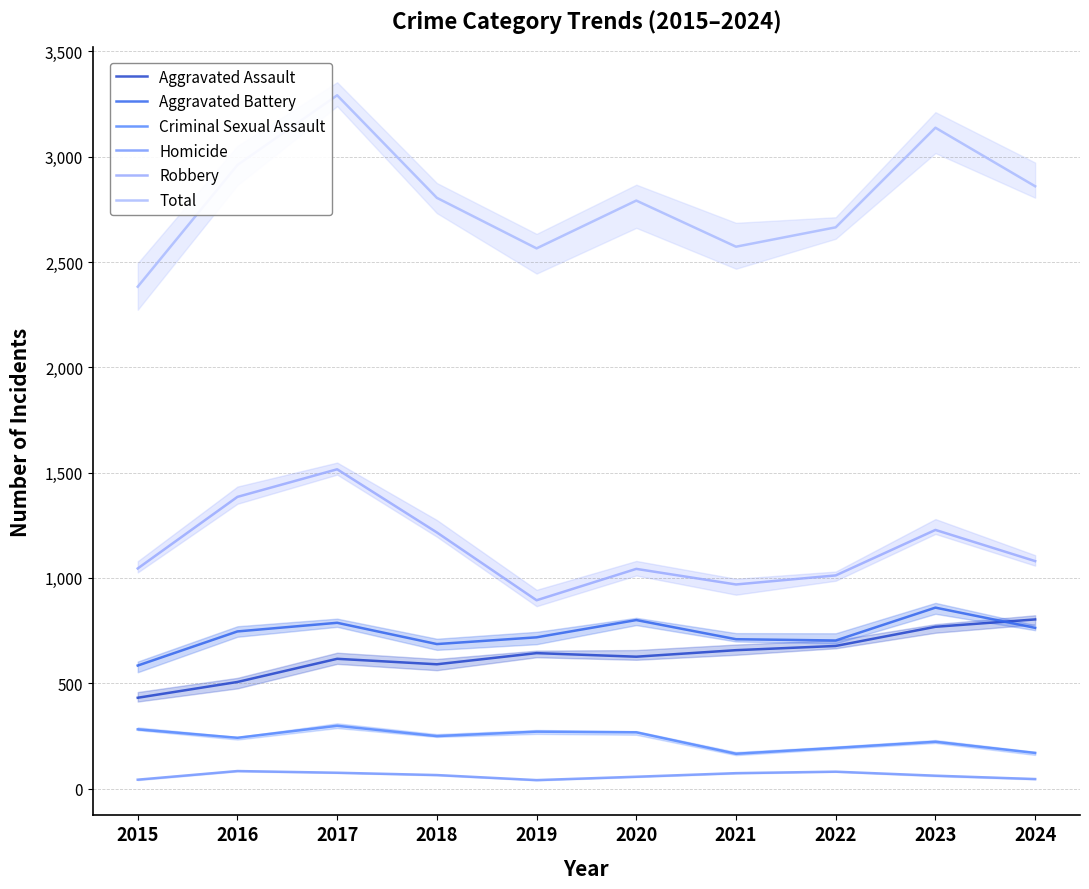

At which category does Homicide reach its first local valley?

2019